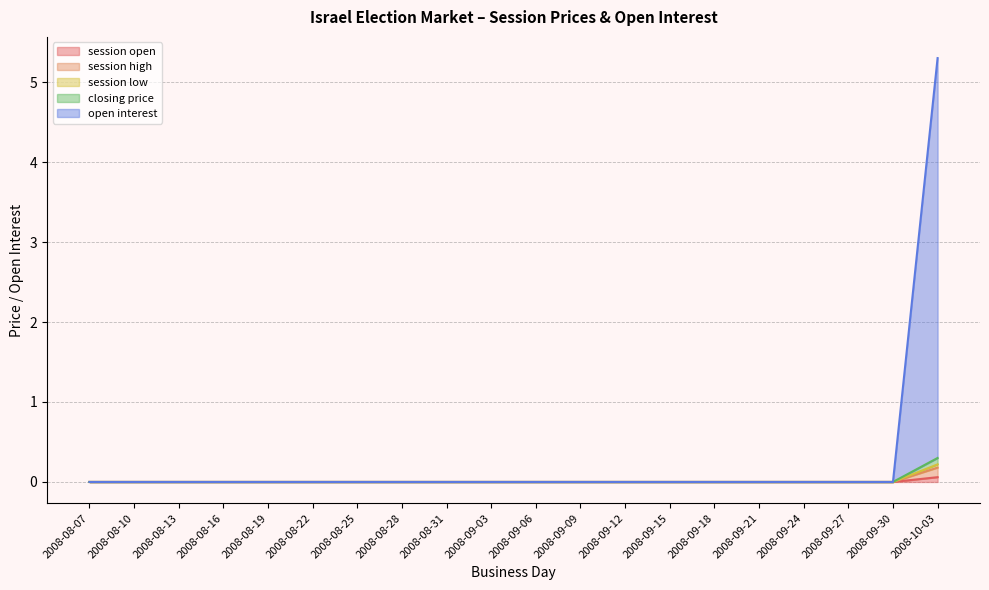

Reading right to left, list all the values displayed in this chart.

session open: 2008-10-03=0.1	2008-09-30=0.0	2008-09-27=0.0	2008-09-24=0.0	2008-09-21=0.0	2008-09-18=0.0	2008-09-15=0.0	2008-09-12=0.0	2008-09-09=0.0	2008-09-06=0.0	2008-09-03=0.0	2008-08-31=0.0	2008-08-28=0.0	2008-08-25=0.0	2008-08-22=0.0	2008-08-19=0.0	2008-08-16=0.0	2008-08-13=0.0	2008-08-10=0.0	2008-08-07=0.0
session high: 2008-10-03=0.2	2008-09-30=0.0	2008-09-27=0.0	2008-09-24=0.0	2008-09-21=0.0	2008-09-18=0.0	2008-09-15=0.0	2008-09-12=0.0	2008-09-09=0.0	2008-09-06=0.0	2008-09-03=0.0	2008-08-31=0.0	2008-08-28=0.0	2008-08-25=0.0	2008-08-22=0.0	2008-08-19=0.0	2008-08-16=0.0	2008-08-13=0.0	2008-08-10=0.0	2008-08-07=0.0
session low: 2008-10-03=0.2	2008-09-30=0.0	2008-09-27=0.0	2008-09-24=0.0	2008-09-21=0.0	2008-09-18=0.0	2008-09-15=0.0	2008-09-12=0.0	2008-09-09=0.0	2008-09-06=0.0	2008-09-03=0.0	2008-08-31=0.0	2008-08-28=0.0	2008-08-25=0.0	2008-08-22=0.0	2008-08-19=0.0	2008-08-16=0.0	2008-08-13=0.0	2008-08-10=0.0	2008-08-07=0.0
closing price: 2008-10-03=0.3	2008-09-30=0.0	2008-09-27=0.0	2008-09-24=0.0	2008-09-21=0.0	2008-09-18=0.0	2008-09-15=0.0	2008-09-12=0.0	2008-09-09=0.0	2008-09-06=0.0	2008-09-03=0.0	2008-08-31=0.0	2008-08-28=0.0	2008-08-25=0.0	2008-08-22=0.0	2008-08-19=0.0	2008-08-16=0.0	2008-08-13=0.0	2008-08-10=0.0	2008-08-07=0.0
open interest: 2008-10-03=5.3	2008-09-30=0.0	2008-09-27=0.0	2008-09-24=0.0	2008-09-21=0.0	2008-09-18=0.0	2008-09-15=0.0	2008-09-12=0.0	2008-09-09=0.0	2008-09-06=0.0	2008-09-03=0.0	2008-08-31=0.0	2008-08-28=0.0	2008-08-25=0.0	2008-08-22=0.0	2008-08-19=0.0	2008-08-16=0.0	2008-08-13=0.0	2008-08-10=0.0	2008-08-07=0.0